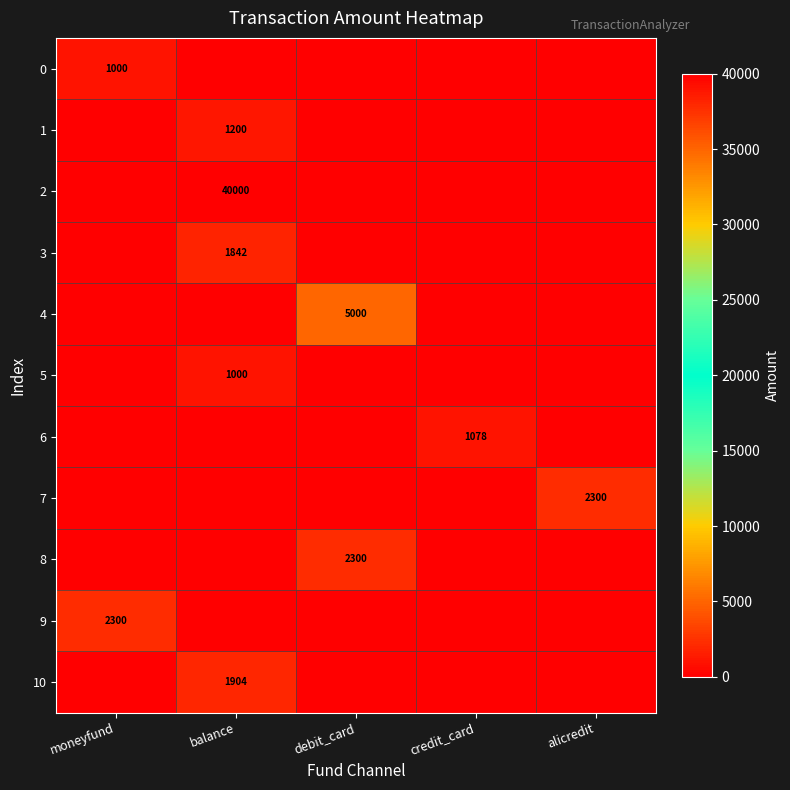

Is it true that 6 equals 247 at credit_card?

False